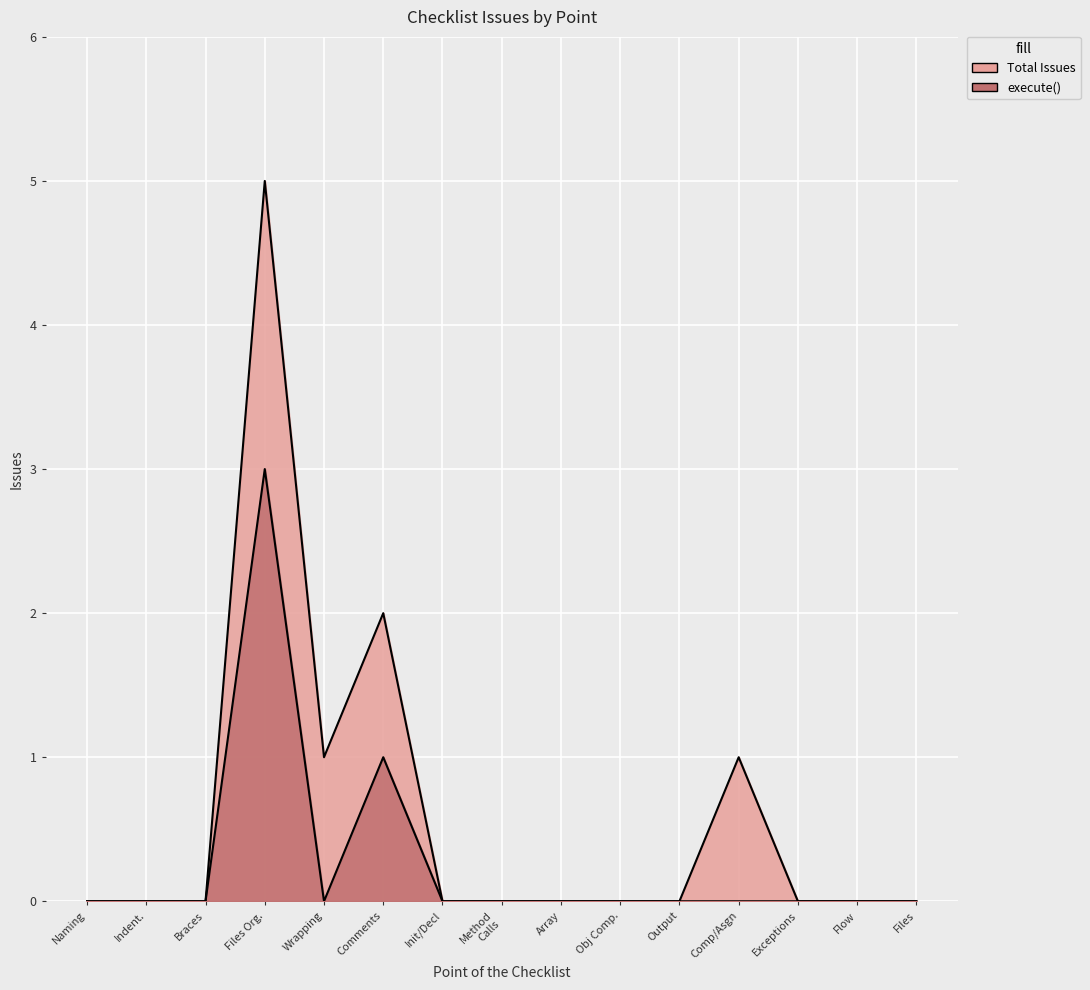

True or false: execute() and Total Issues intersect in this chart.

False